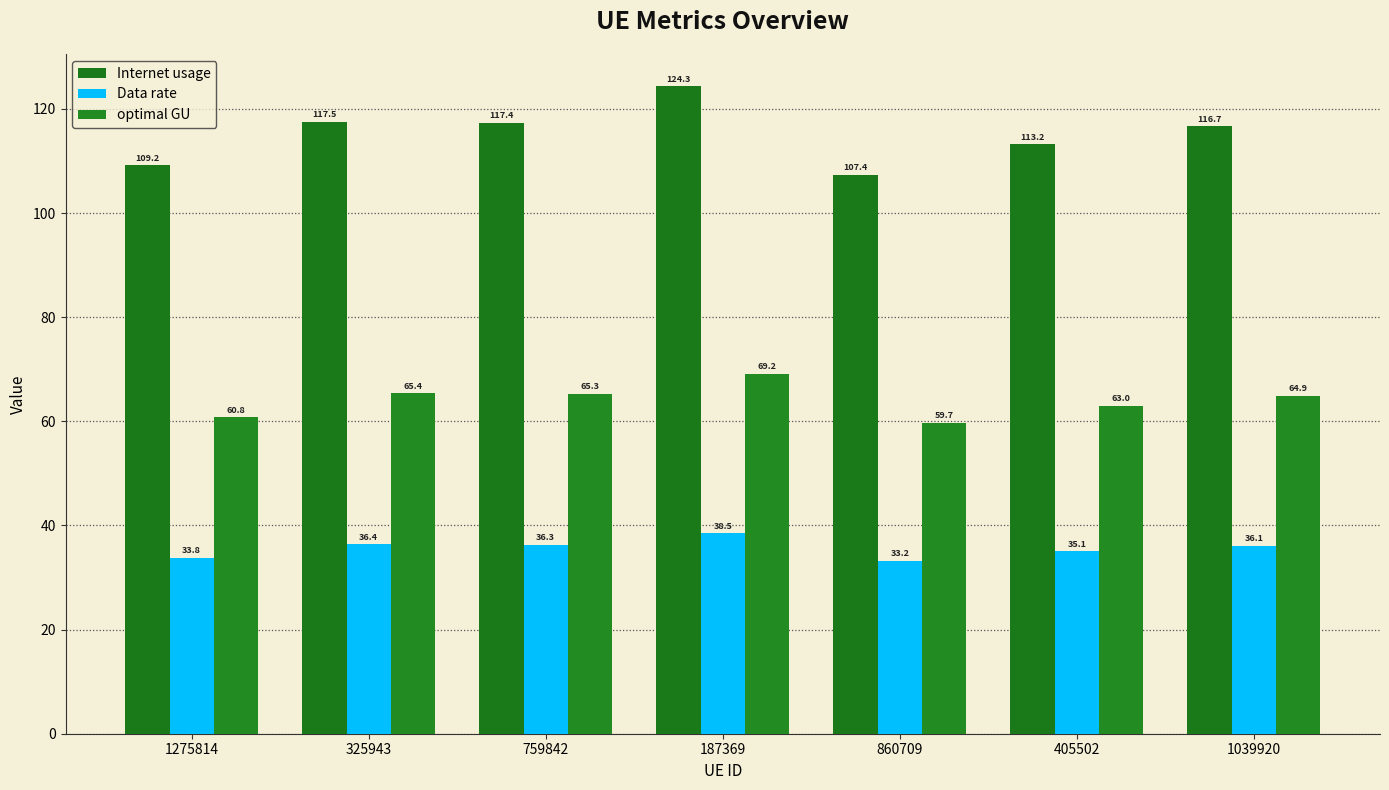

What is the label of the 7th bar from the right?

1275814